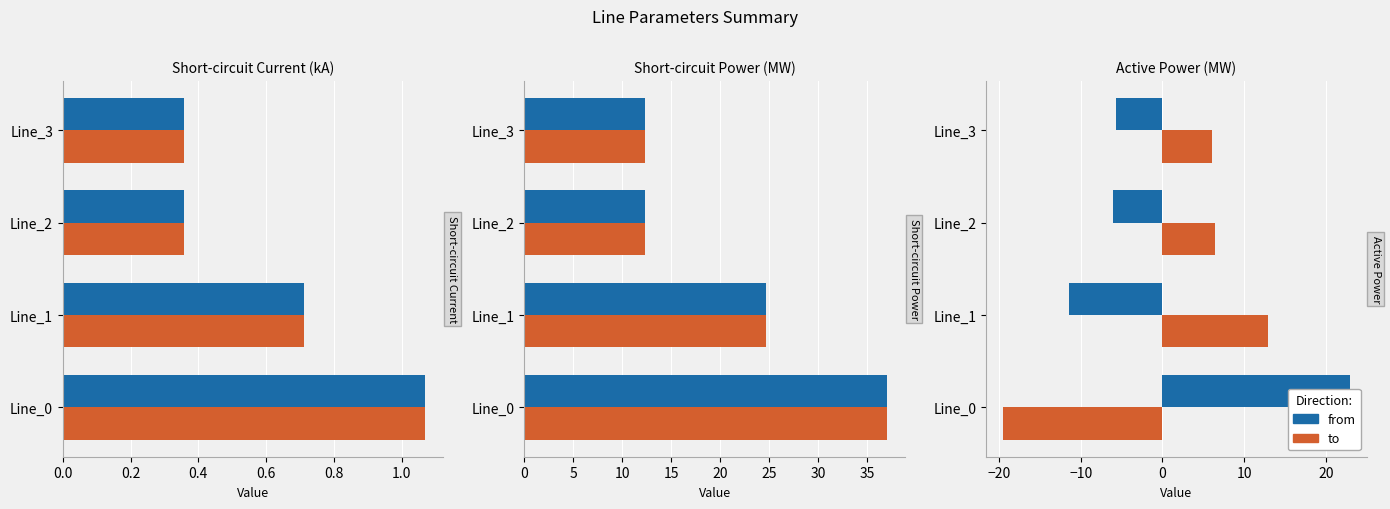

How many values in to are below zero?

1